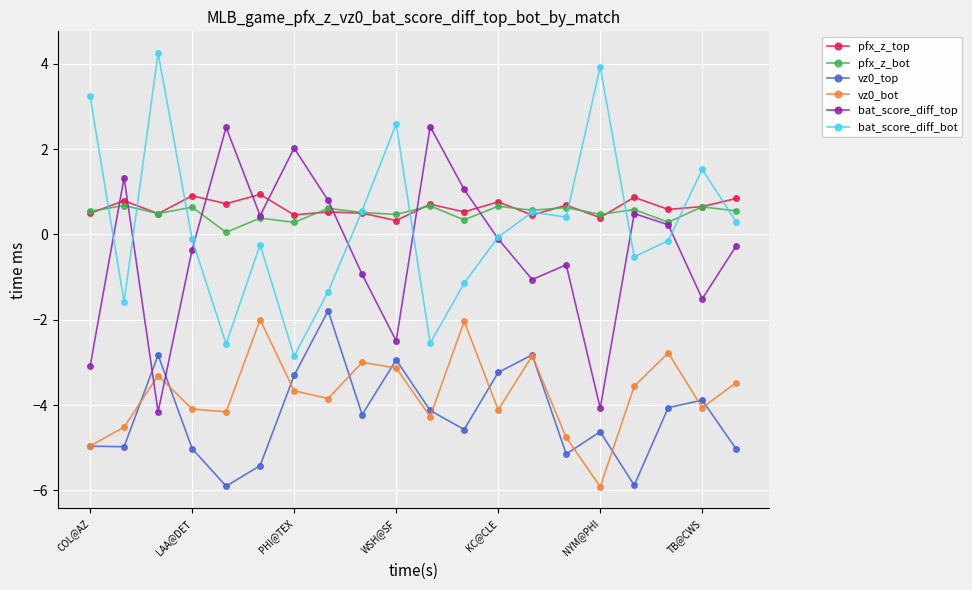

How many data points in bat_score_diff_top are above 0?

9